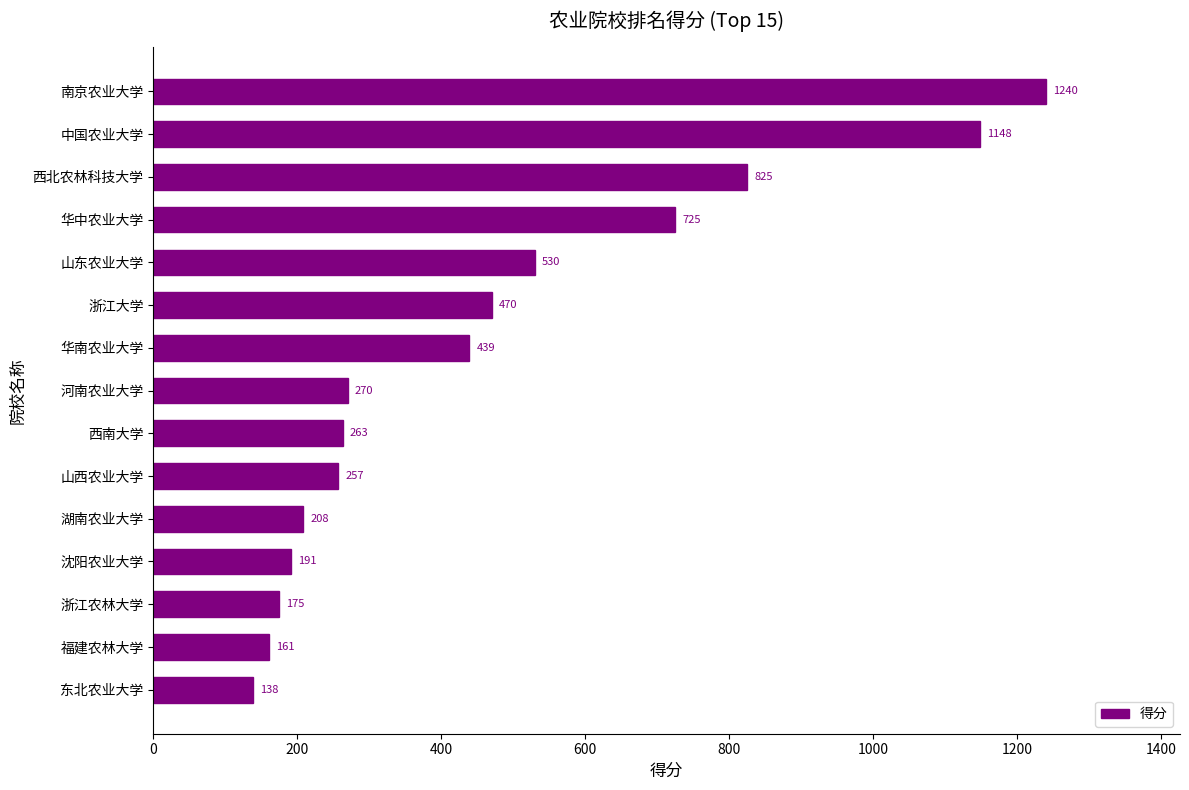

List the labels in order of value, smallest first.

东北农业大学, 福建农林大学, 浙江农林大学, 沈阳农业大学, 湖南农业大学, 山西农业大学, 西南大学, 河南农业大学, 华南农业大学, 浙江大学, 山东农业大学, 华中农业大学, 西北农林科技大学, 中国农业大学, 南京农业大学